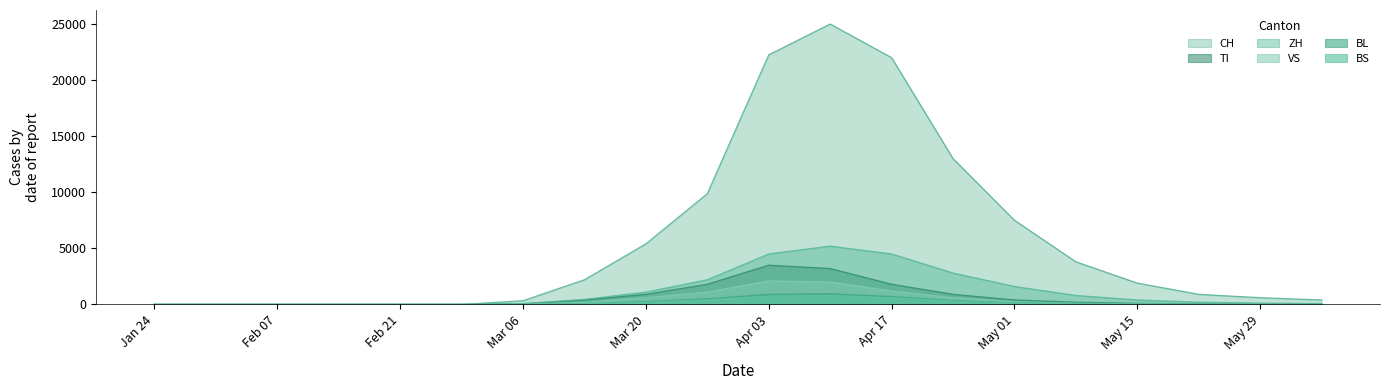

Where is TI nearest to the value 1750?

2020-03-27